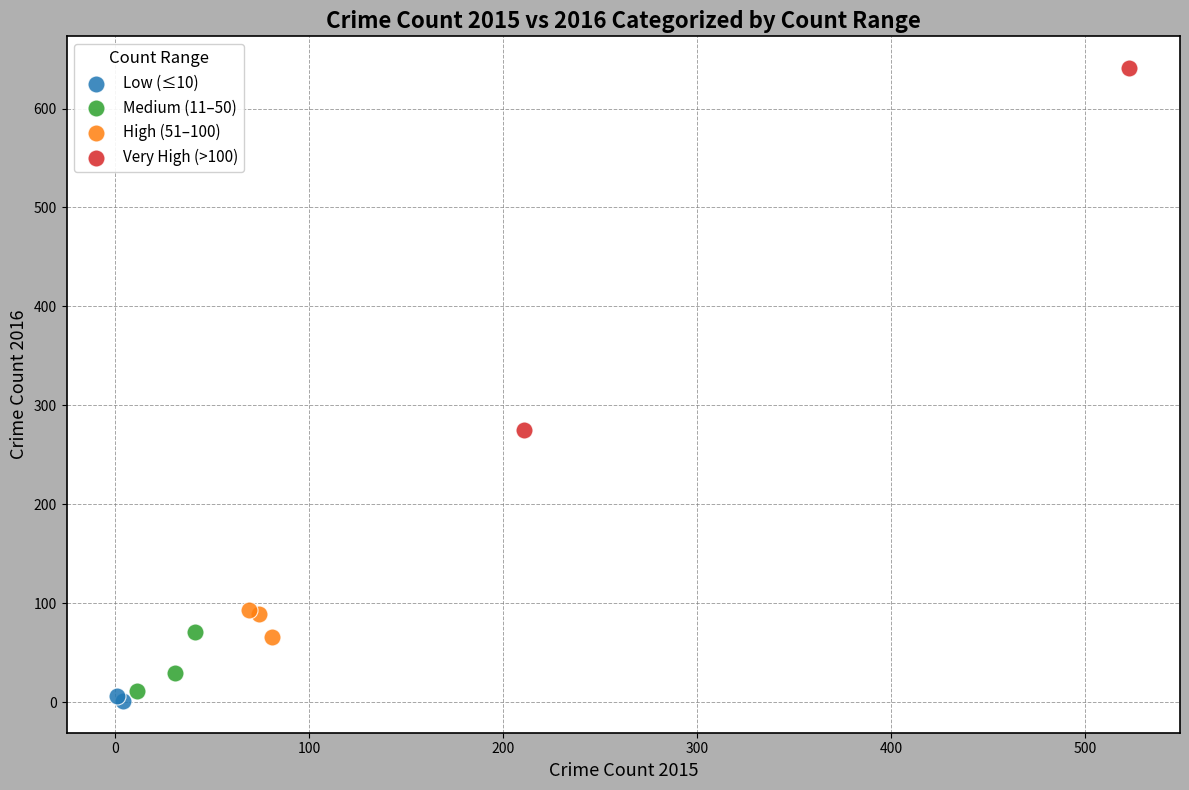

What are all the series names shown in the legend?

Low (≤10), Medium (11–50), High (51–100), Very High (>100)